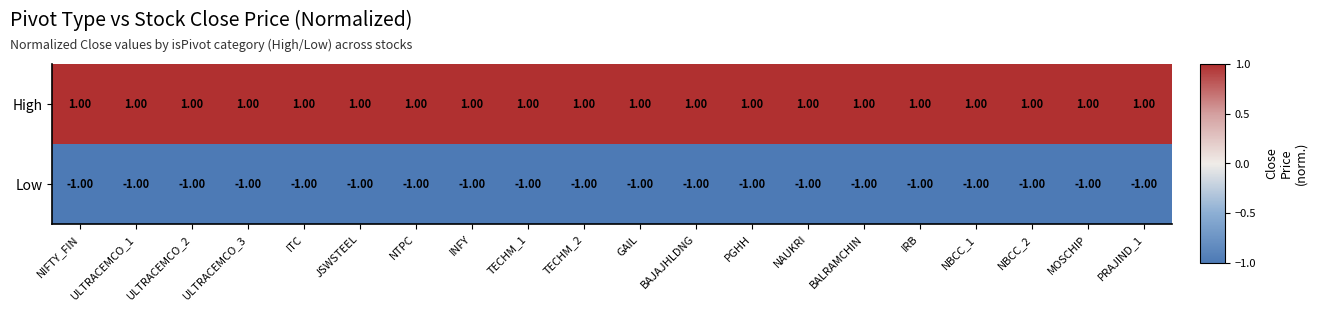

Rank the series by their average value, from lowest to highest.

Low, High